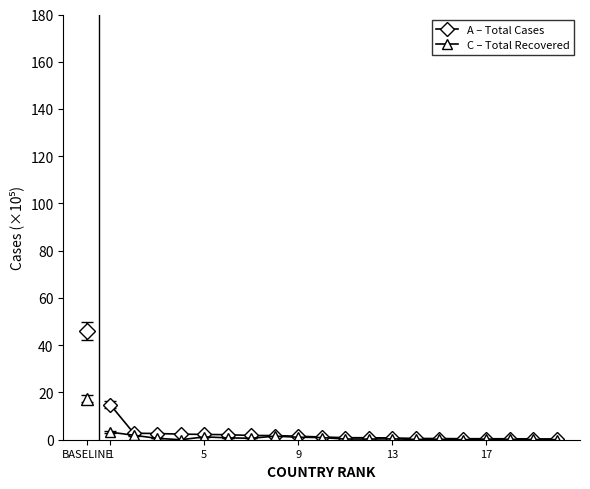

Rank the series by their average value, from lowest to highest.

Total Recovered, Total Cases